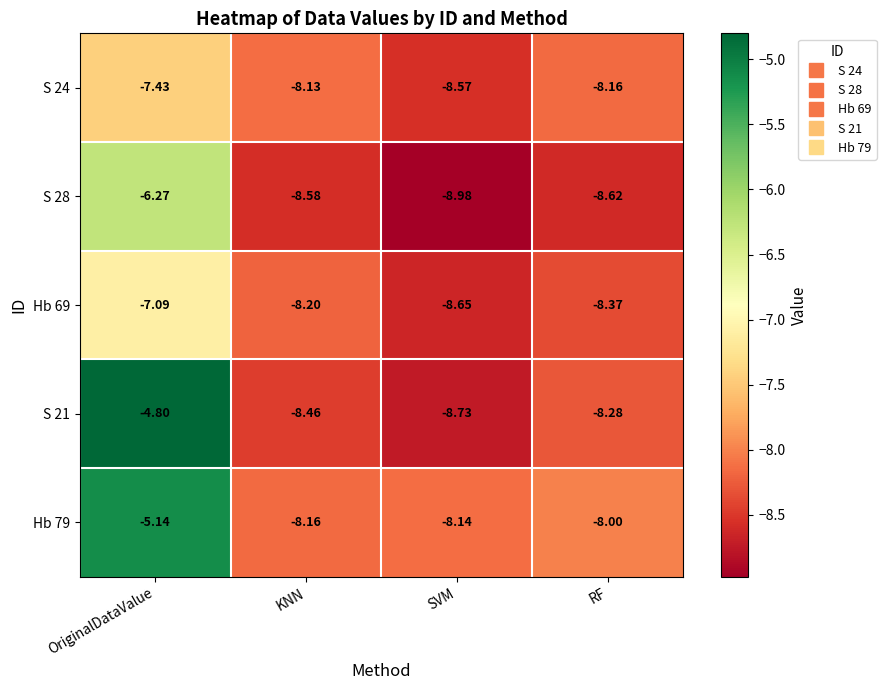

Where is S 28 nearest to the value -7?

OriginalDataValue